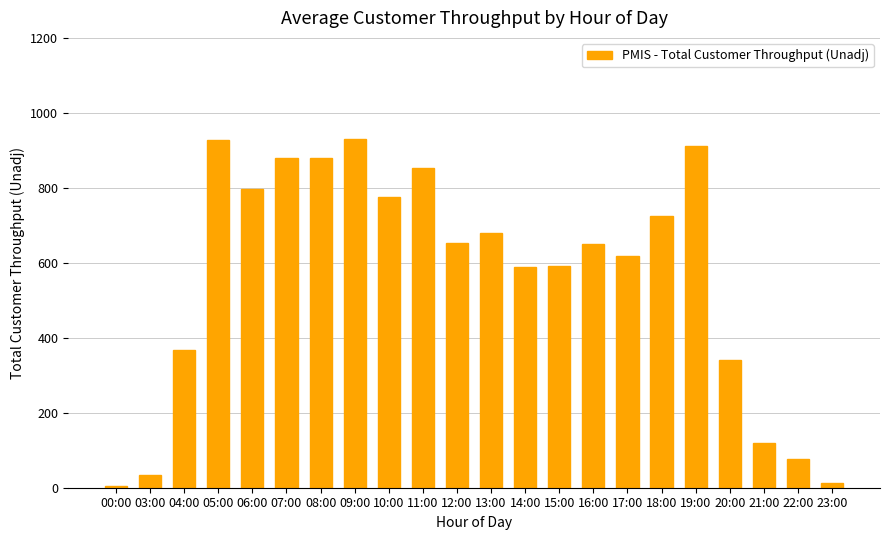

What is the maximum value shown in the chart?

930.0